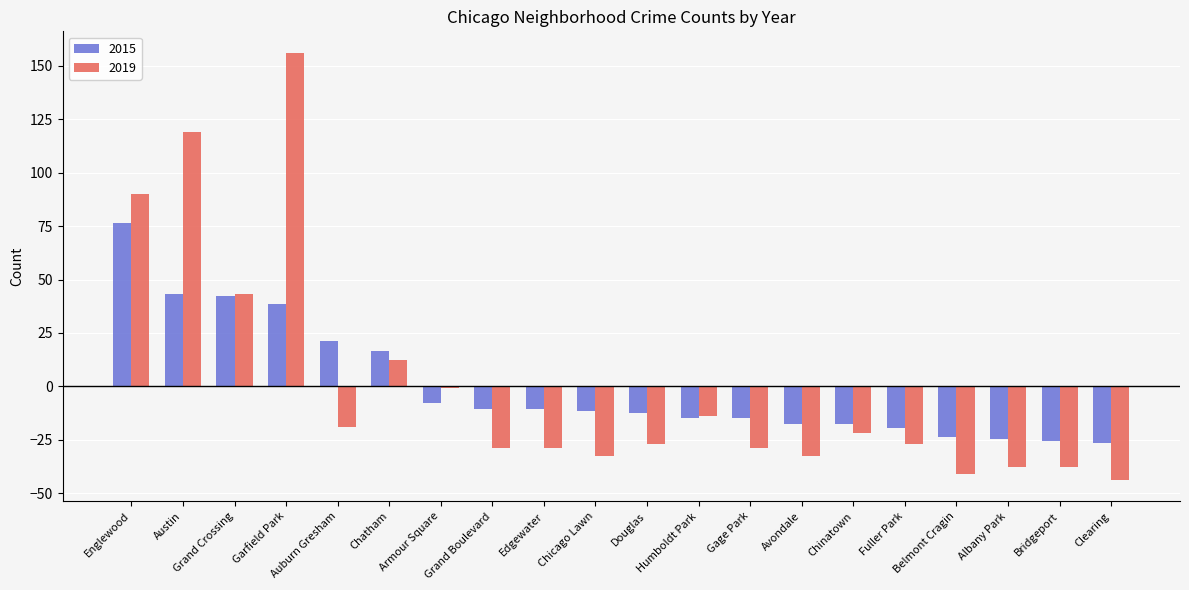

What is the label of the 7th bar from the left?

Armour Square